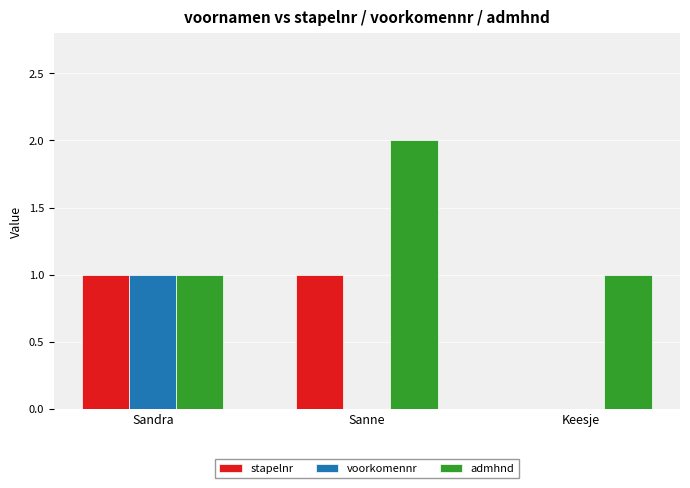

What is the total value across all series at Keesje?

1